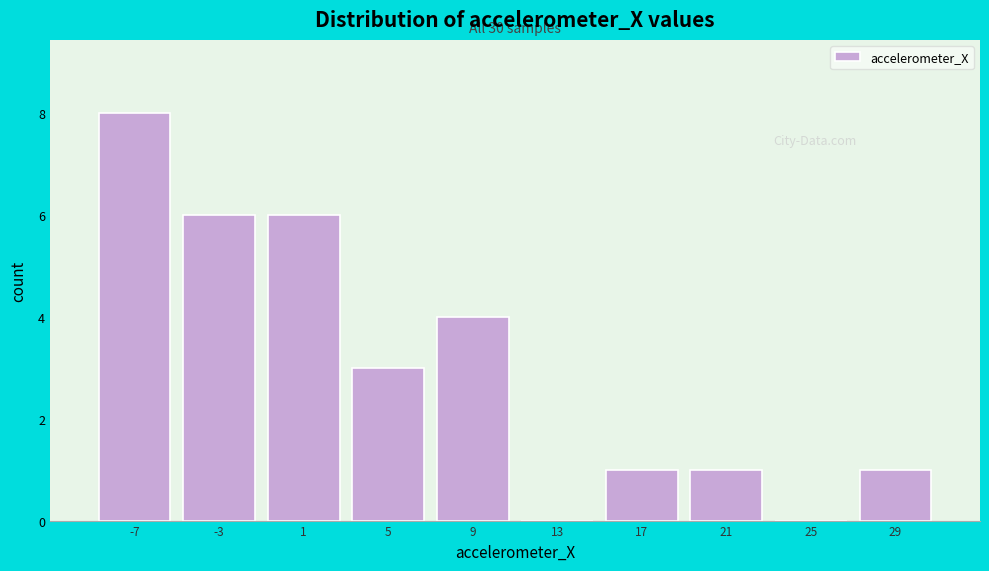

Reading left to right, transcribe all the data shown in this chart.

-7=8	-3=6	1=6	5=3	9=4	13=0	17=1	21=1	25=0	29=1